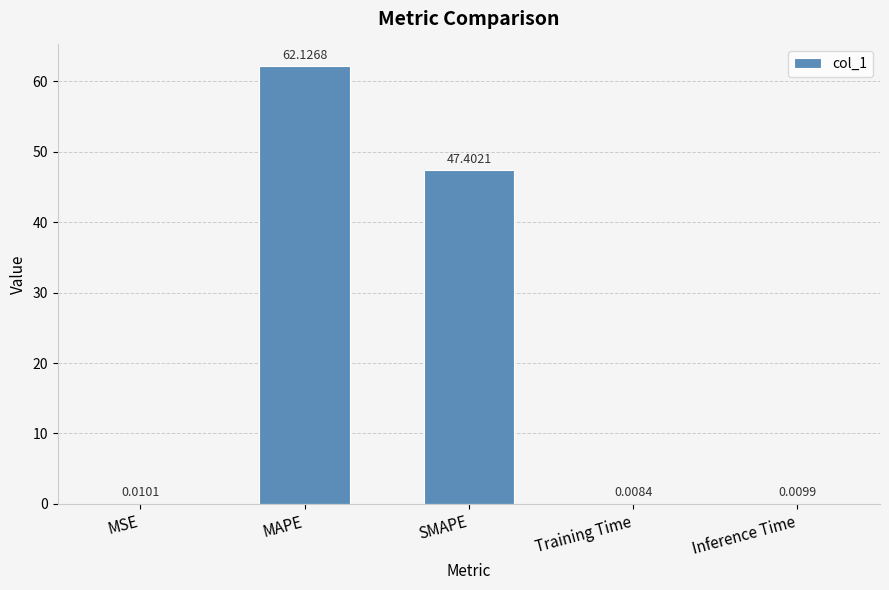

Which category has the highest value across all series?

MAPE